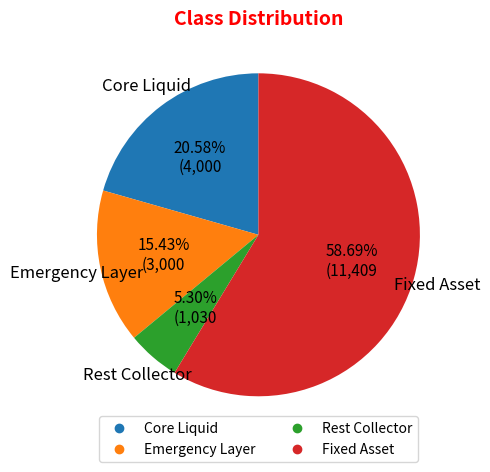

What percentage is the Emergency Layer slice, to the nearest percent?

15%